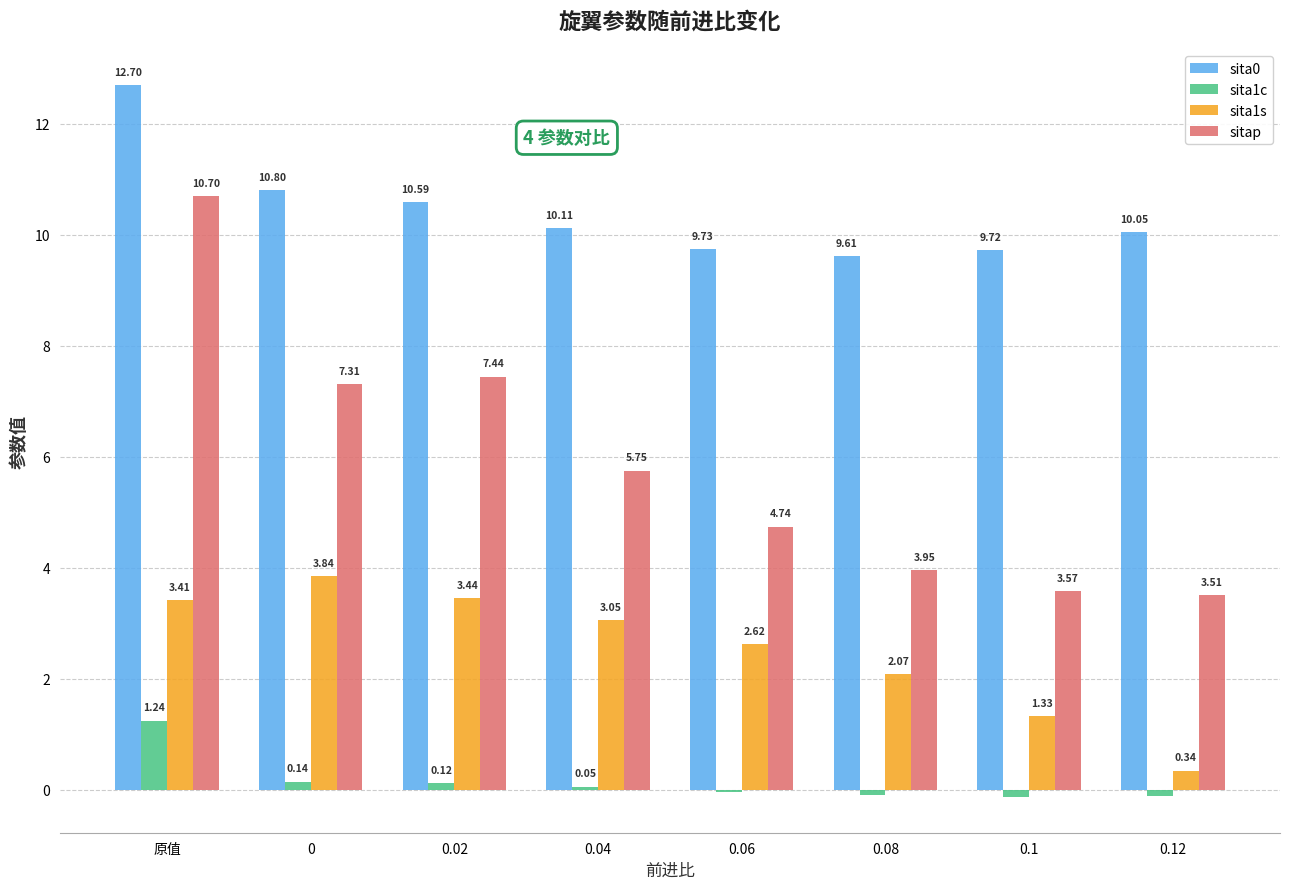

What is the sum of the sitap values at 0.04 and 0.02?

13.2